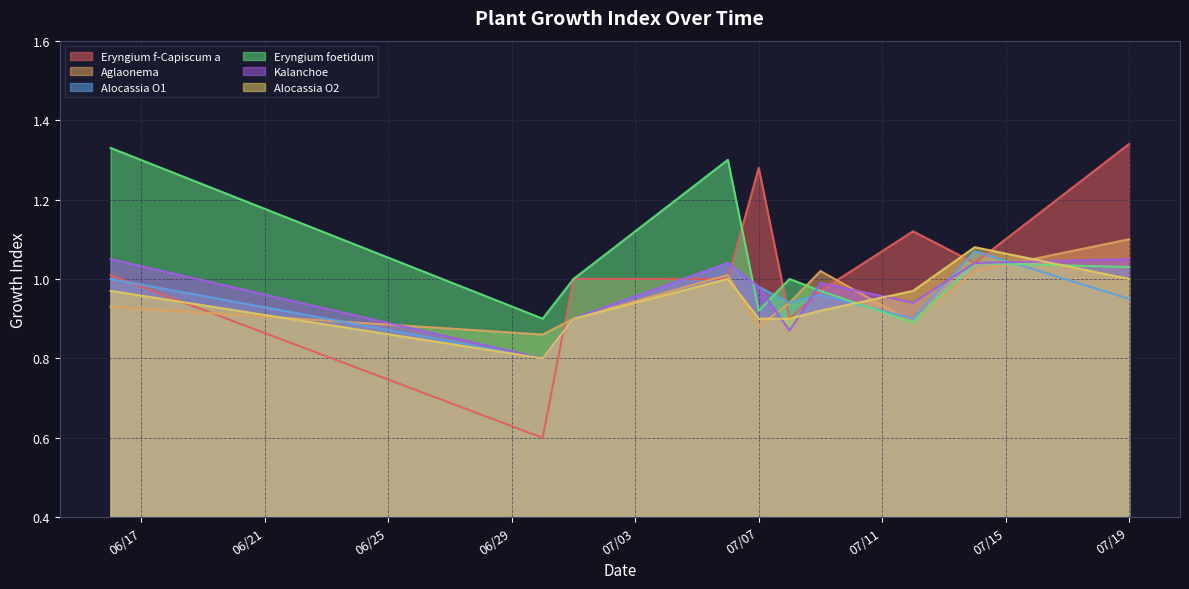

How many times do Alocassia O1 and Aglaonema cross each other?

3